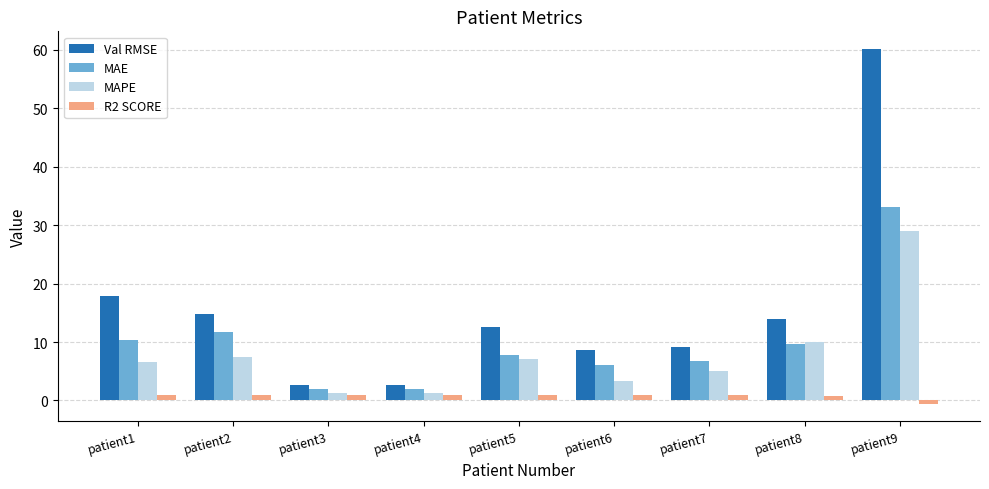

What is the maximum value shown in the chart?

60.1